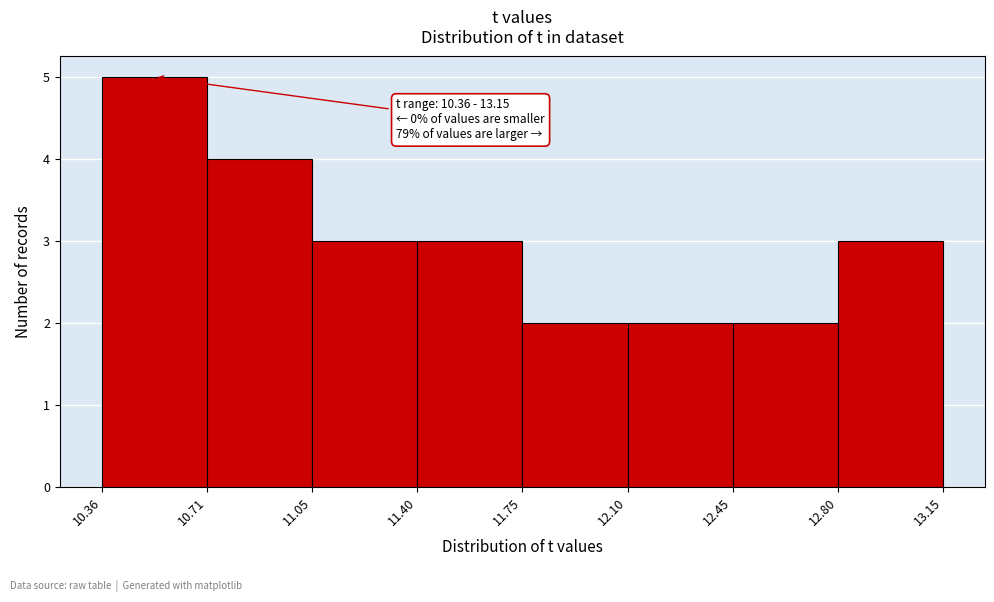

Over which range of the x-axis is the bar tallest?

10.36 to 10.71